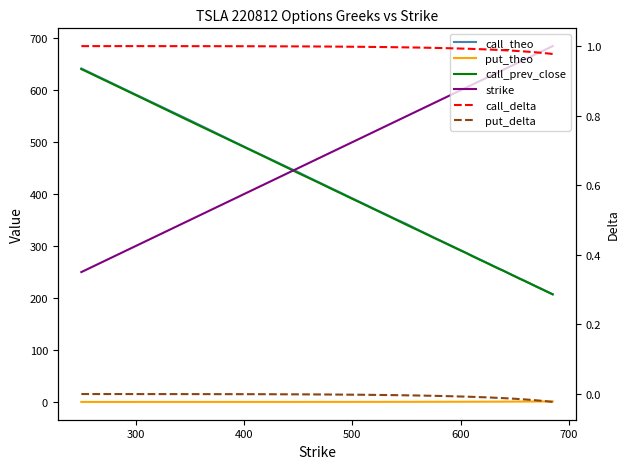

Does the chart have visible grid lines?

No